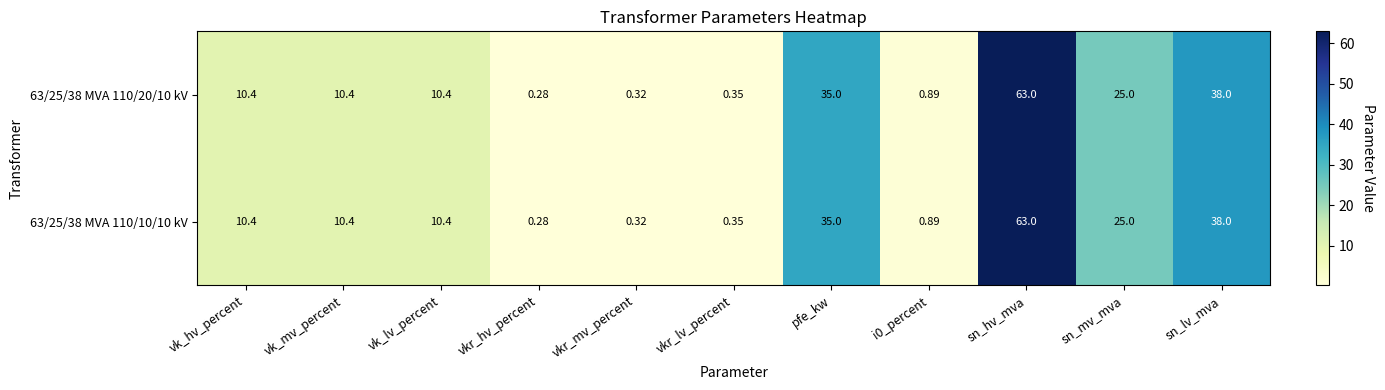

At which category is the sum across all series the highest?

sn_hv_mva